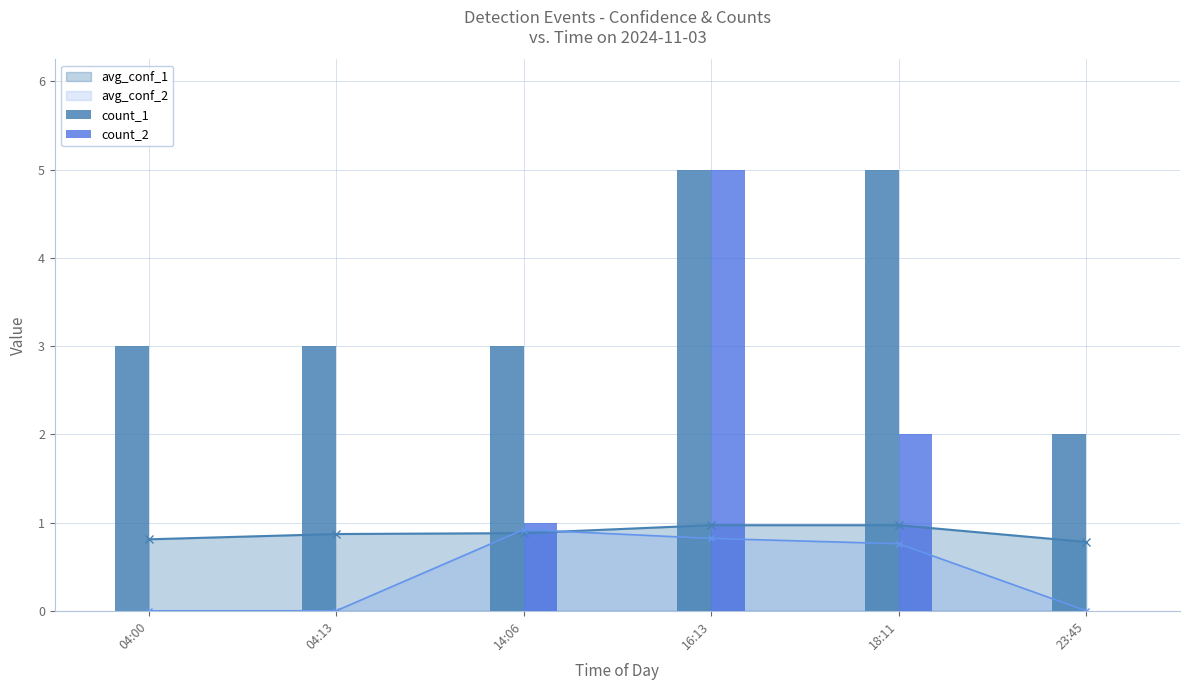

Is it true that avg_conf_2 equals 0.0 at 23:45?

True